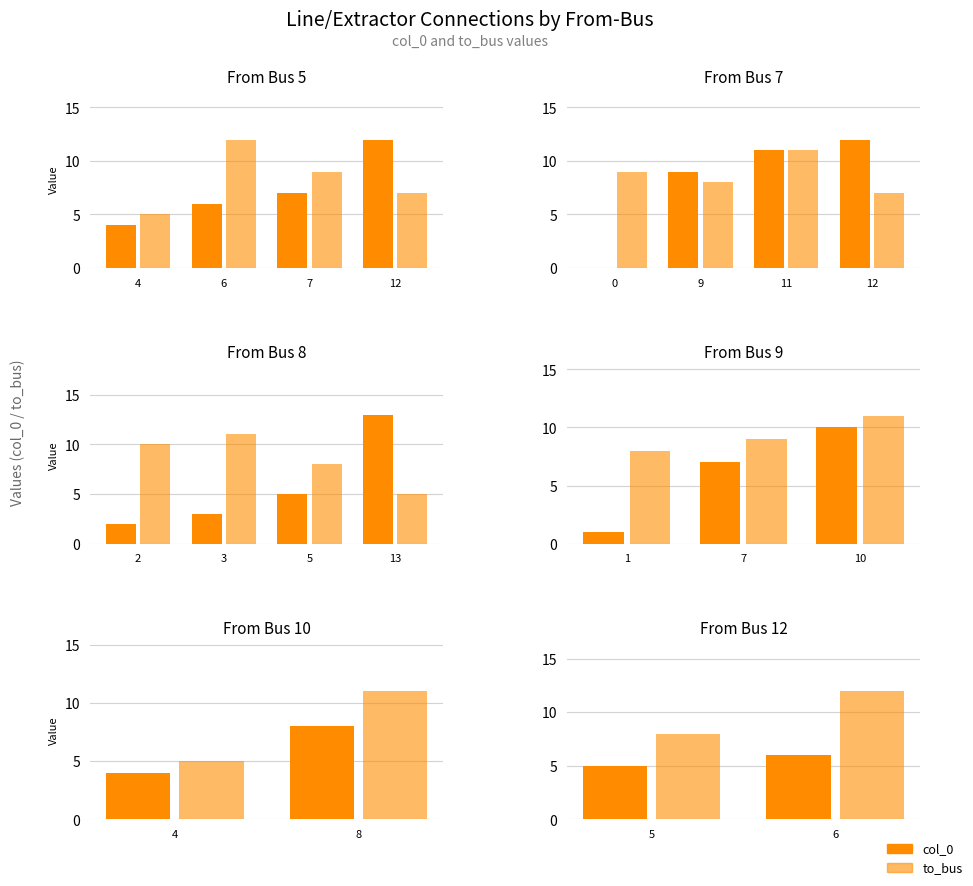

What are all the series names shown in the legend?

col_0, to_bus